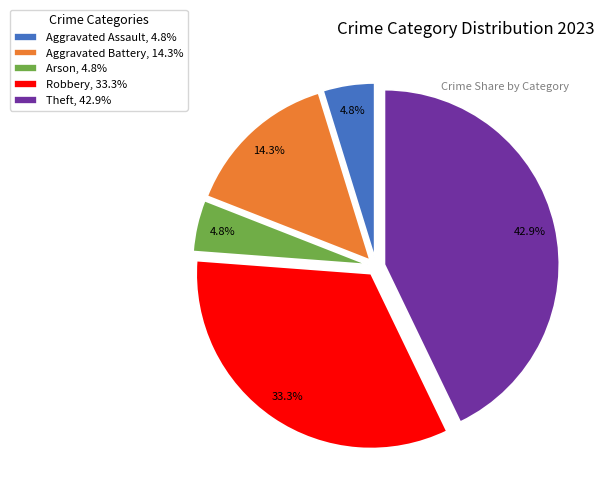

How many segments does this pie chart have?

5